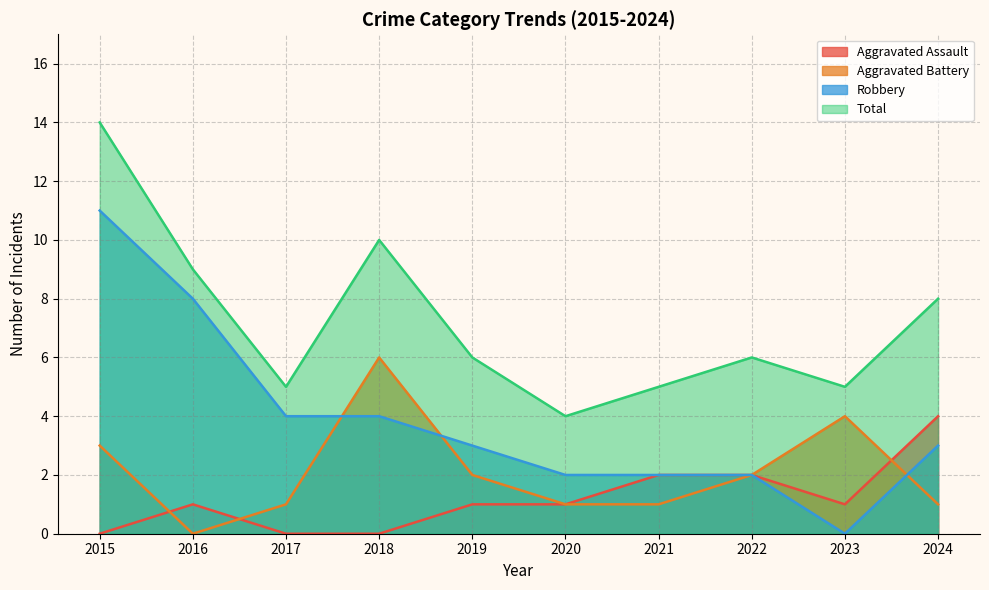

Where is the first local maximum for Total?

2018